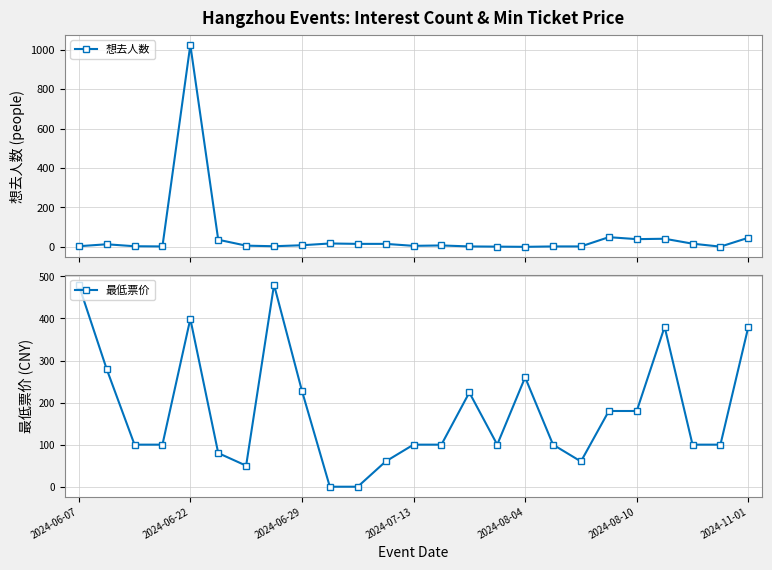

How many data points in 最低票价 are less than 100?

6